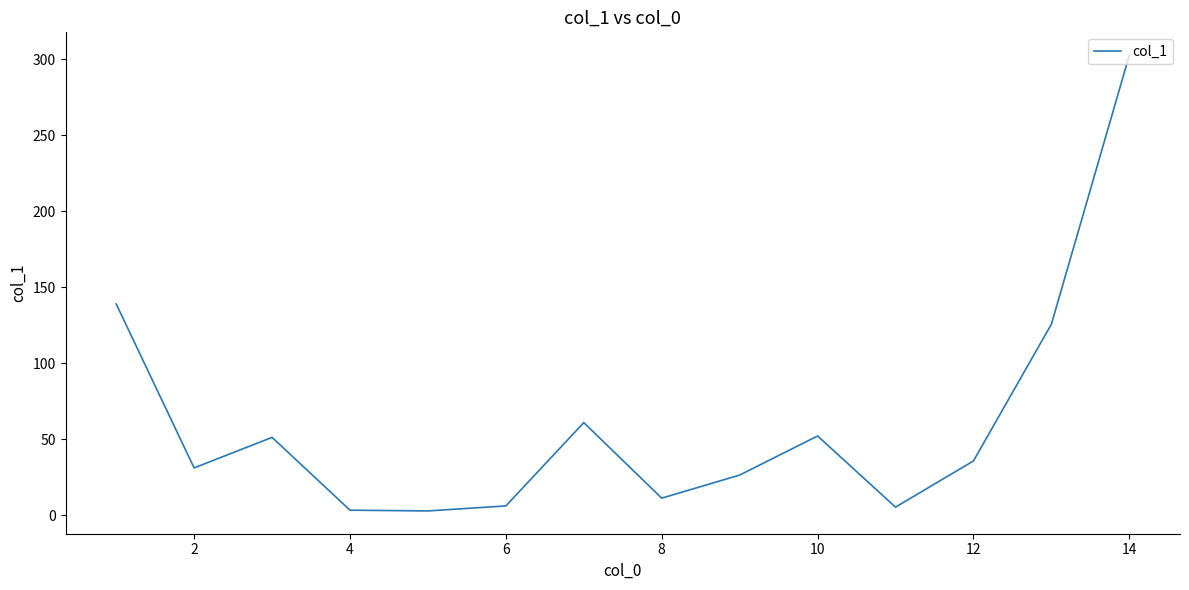

What is the difference between the maximum and minimum values?

299.9